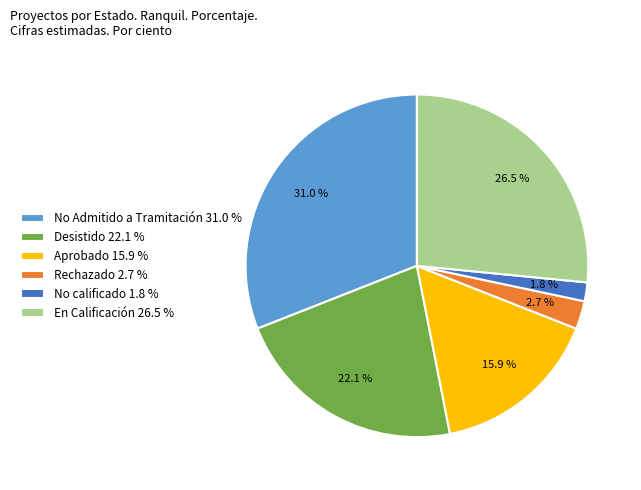

Which has a higher value, No Admitido a Tramitación 31.0 % or Aprobado 15.9 %?

No Admitido a Tramitación 31.0 %